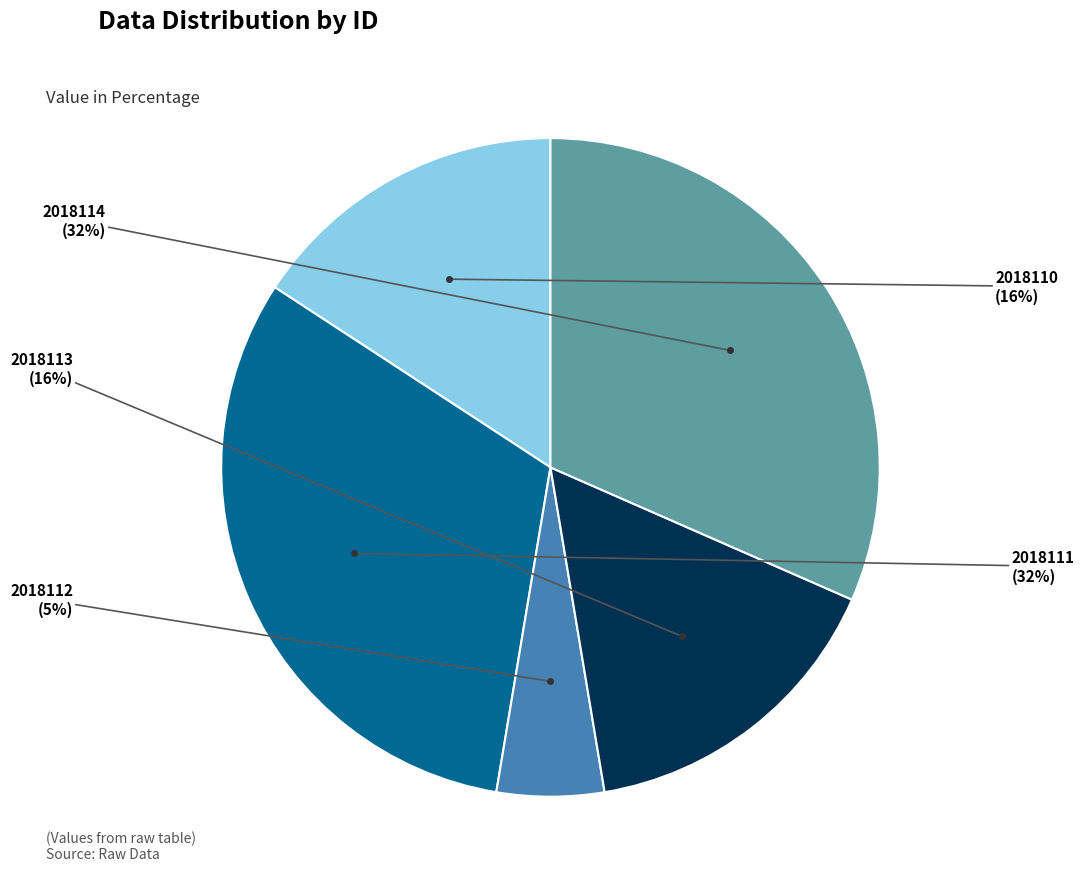

Is there any slice that represents more than half of the pie?

No